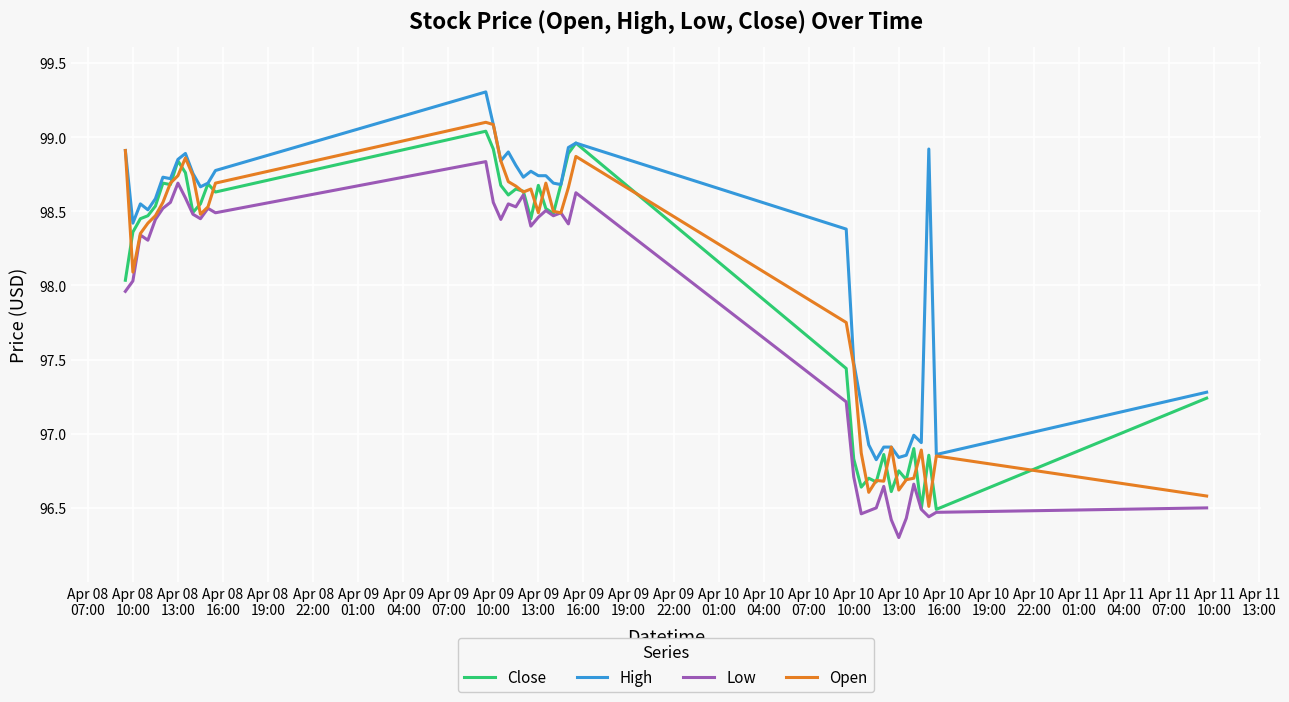

What is the sum of all Close values?

3919.5